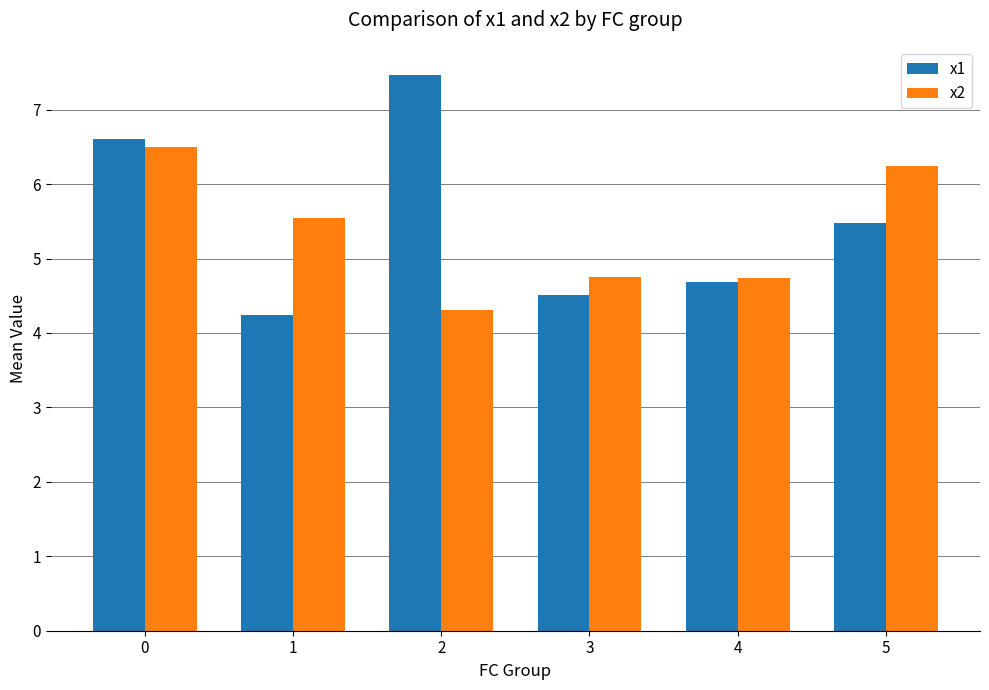

Read the x2 value at 1.

5.5